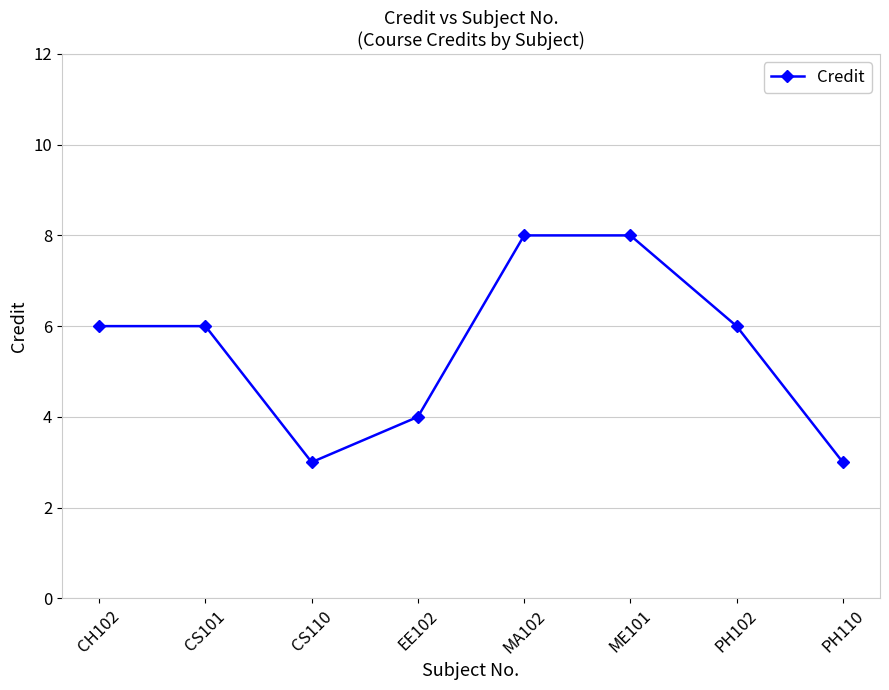

Is it true that the value at PH102 is 6?

True